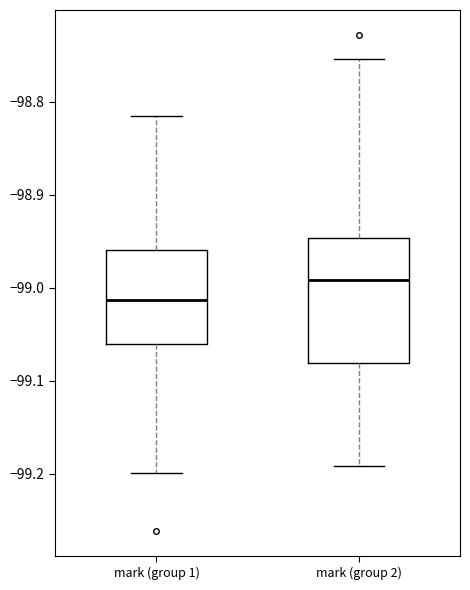

Which box is the tallest, from its lower edge to its upper edge?

mark (group 2)